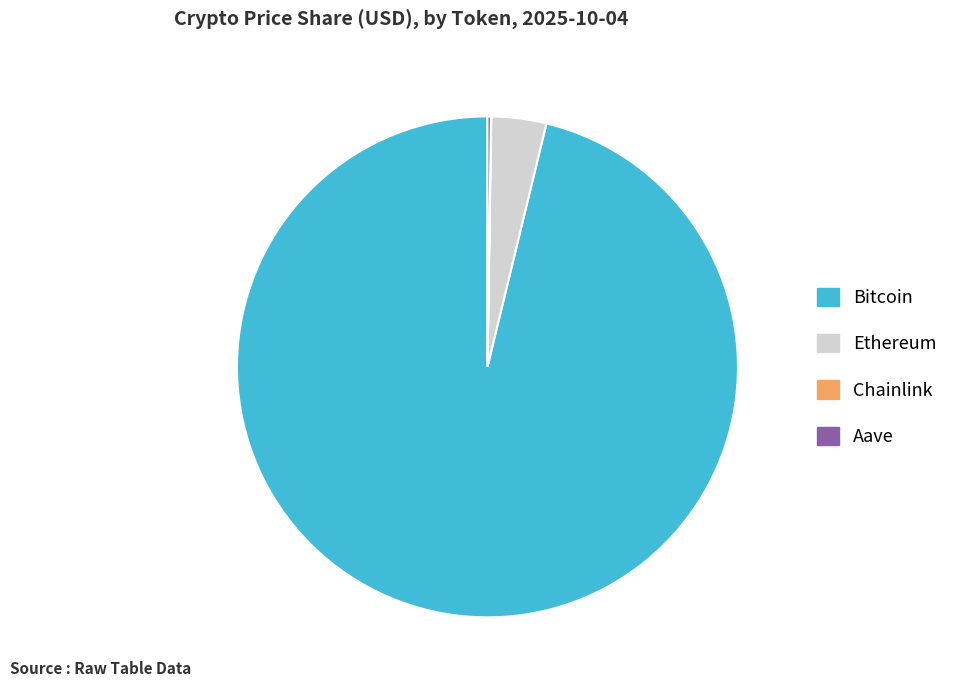

Which category has the biggest portion of the pie?

Bitcoin